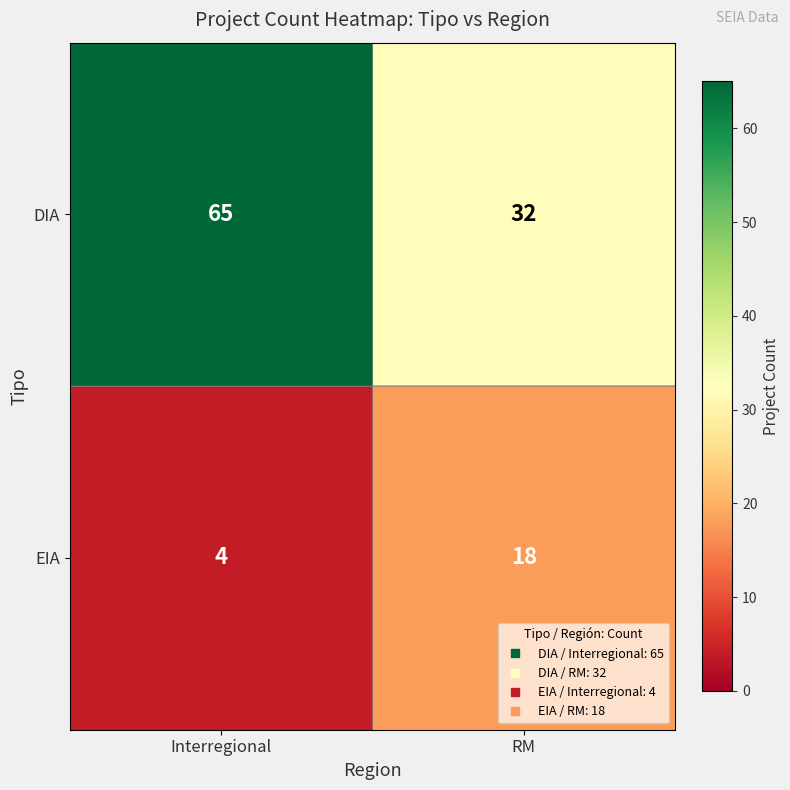

Which series has the largest range (max minus min)?

DIA